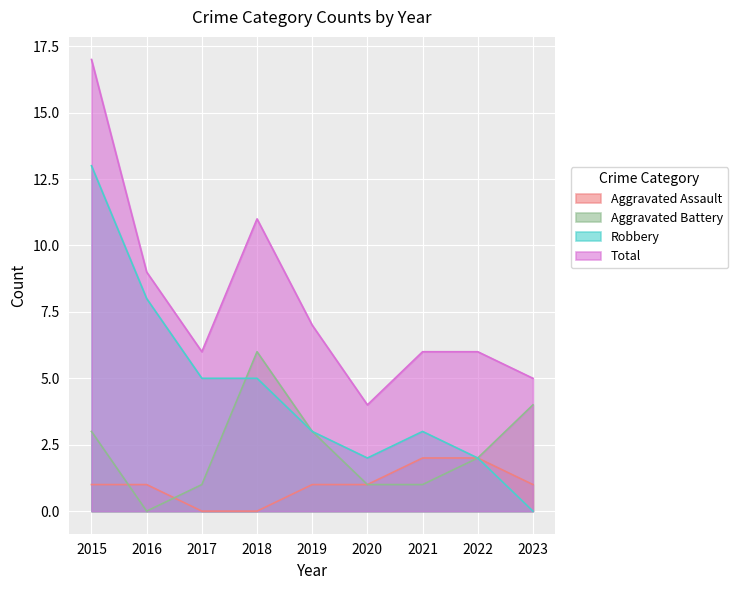

Which series has the largest total across all categories?

Total